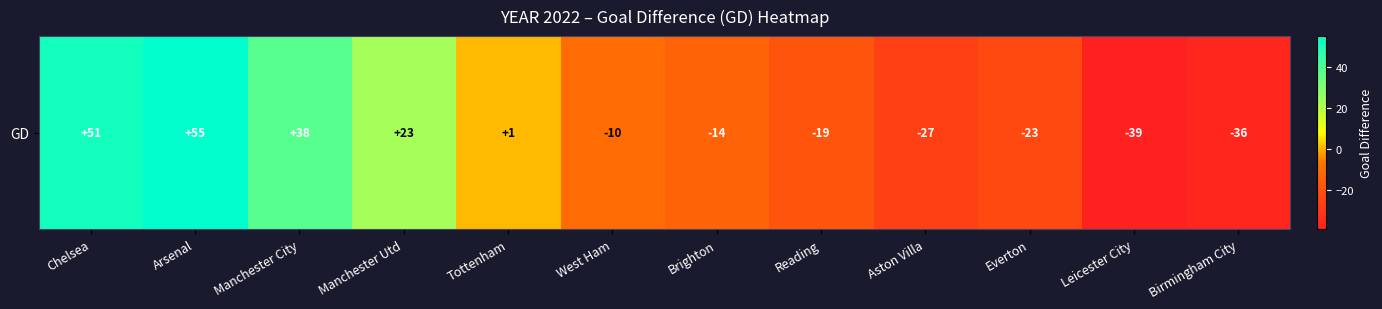

What is the approximate value at Brighton, to the nearest 5?

-15